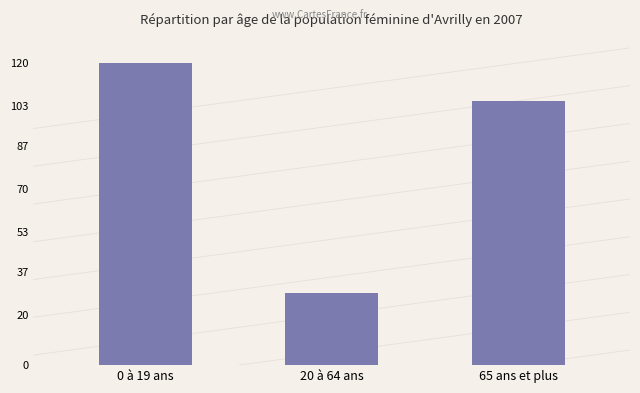

Between 20 à 64 ans and 0 à 19 ans, which is larger?

0 à 19 ans